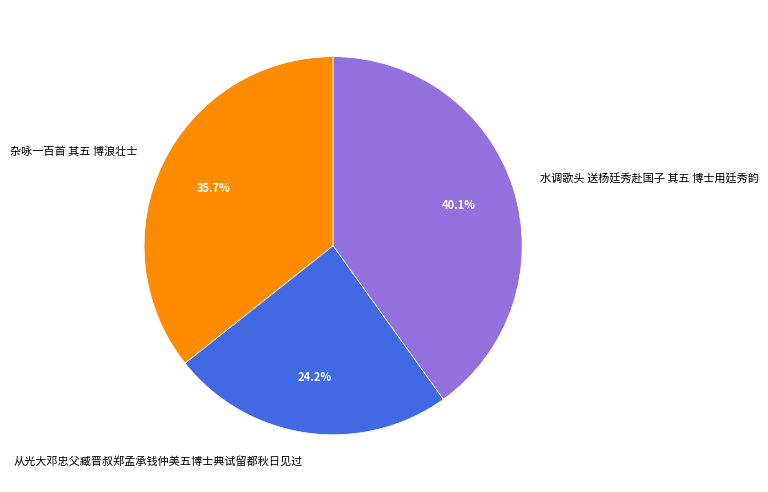

Count the number of slices in the pie.

3